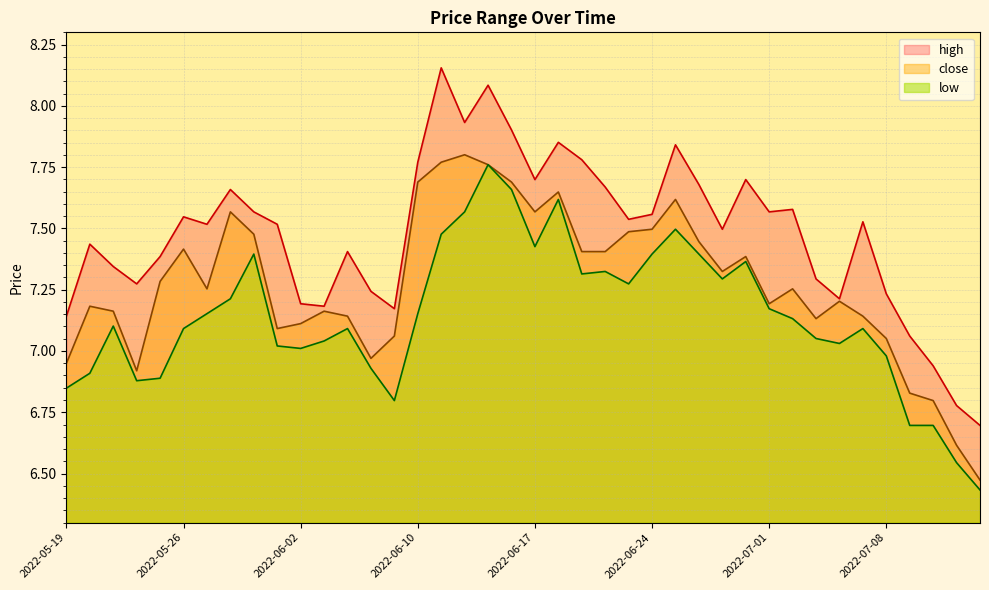

Reading left to right, extract all data points from this chart.

high: 7.1	7.4	7.3	7.3	7.4	7.5	7.5	7.7	7.6	7.5	7.2	7.2	7.4	7.2	7.2	7.8	8.2	7.9	8.1	7.9	7.7	7.9	7.8	7.7	7.5	7.6	7.8	7.7	7.5	7.7	7.6	7.6	7.3	7.2	7.5	7.2	7.1	6.9	6.8	6.7
low: 6.8	6.9	7.1	6.9	6.9	7.1	7.2	7.2	7.4	7.0	7.0	7.0	7.1	6.9	6.8	7.2	7.5	7.6	7.8	7.7	7.4	7.6	7.3	7.3	7.3	7.4	7.5	7.4	7.3	7.4	7.2	7.1	7.1	7.0	7.1	7.0	6.7	6.7	6.5	6.4
close: 6.9	7.2	7.2	6.9	7.3	7.4	7.3	7.6	7.5	7.1	7.1	7.2	7.1	7.0	7.1	7.7	7.8	7.8	7.8	7.7	7.6	7.6	7.4	7.4	7.5	7.5	7.6	7.4	7.3	7.4	7.2	7.3	7.1	7.2	7.1	7.1	6.8	6.8	6.6	6.5